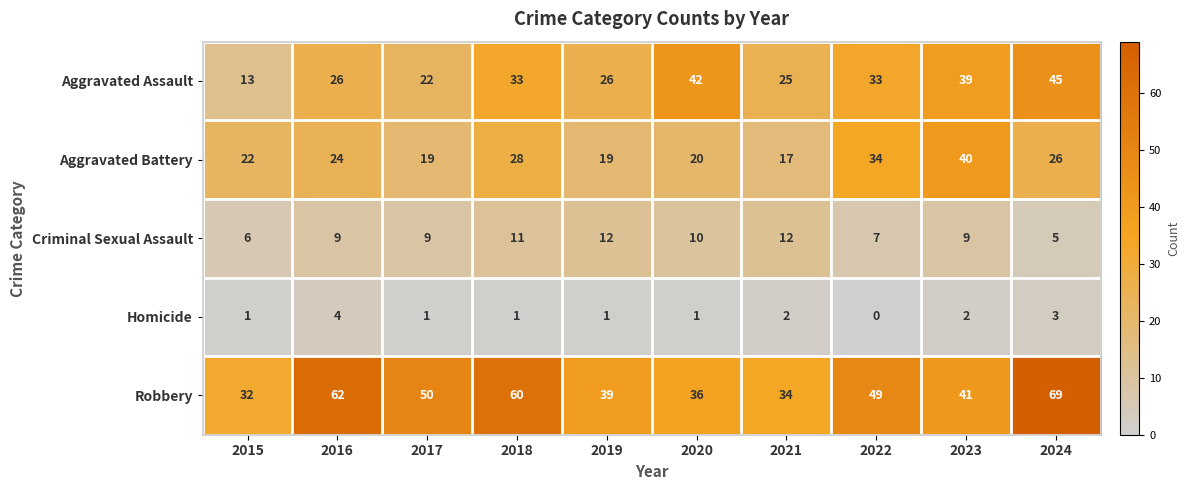

At how many categories does at least one series exceed 3?

10